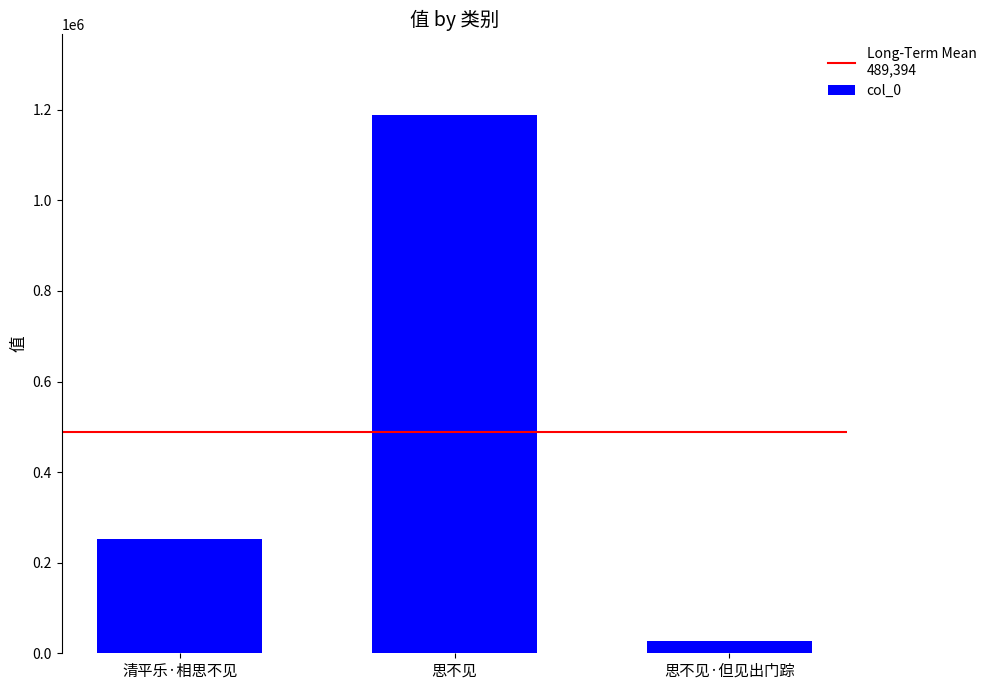

What is the sum of the values at 思不见 and 思不见·但见出门踪?

1215223